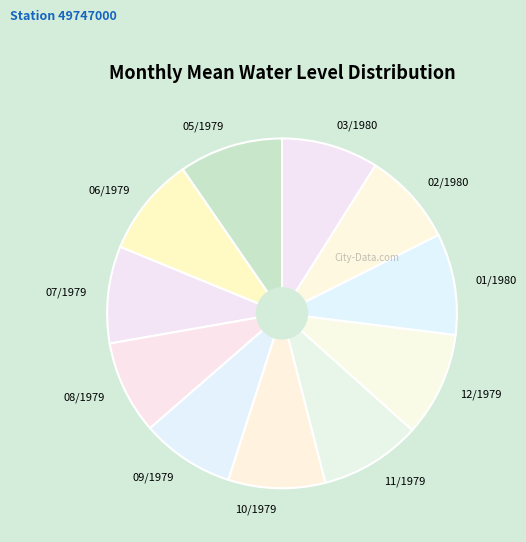

Is the sum of 07/1979 and 01/1980 greater than half?

No